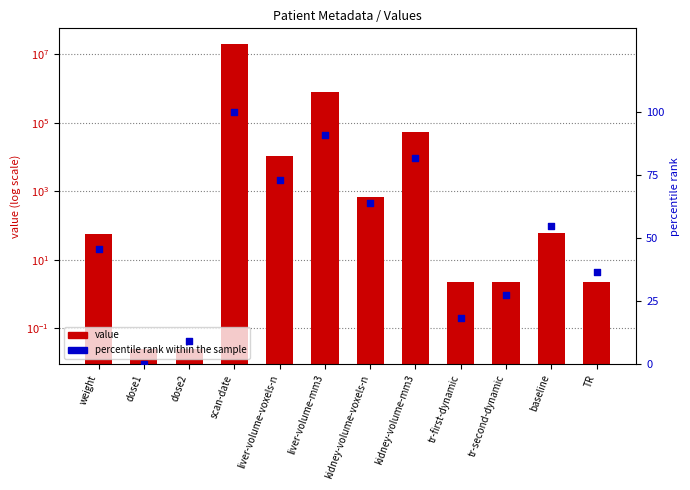

What are all the series names shown in the legend?

value, percentile rank within the sample